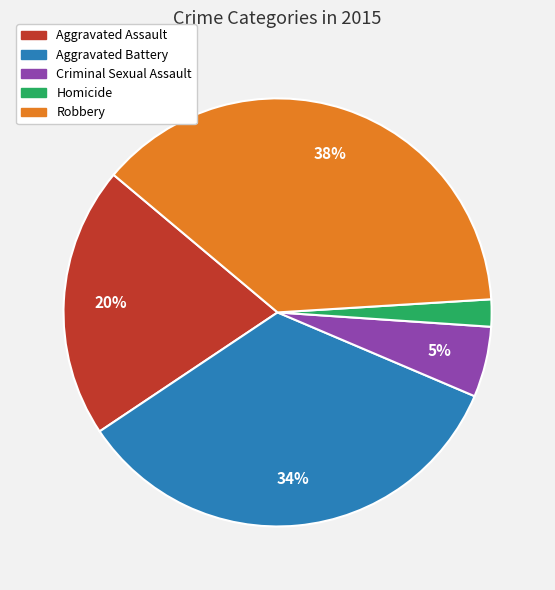

What is the largest slice in the pie chart?

Robbery